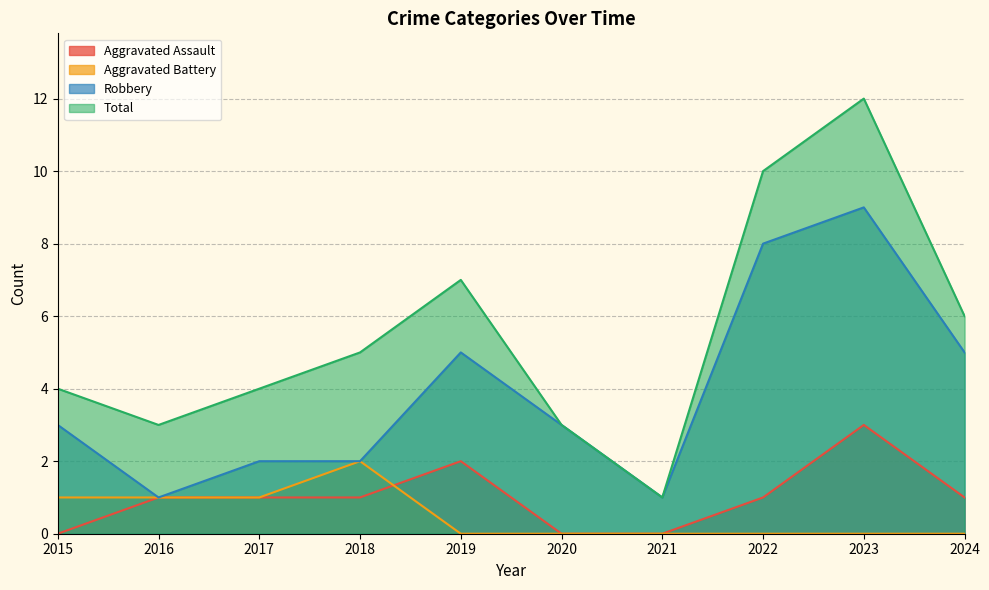

True or false: Robbery and Aggravated Assault intersect in this chart.

False